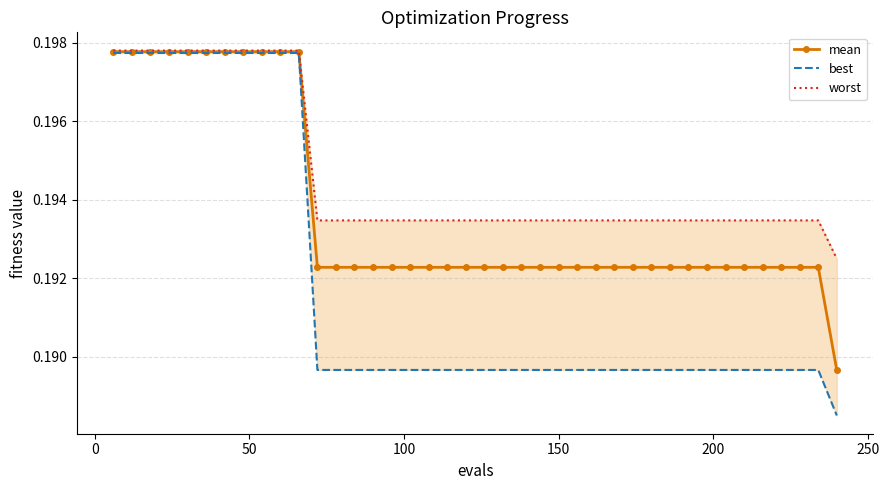

Does the chart have visible grid lines?

Yes